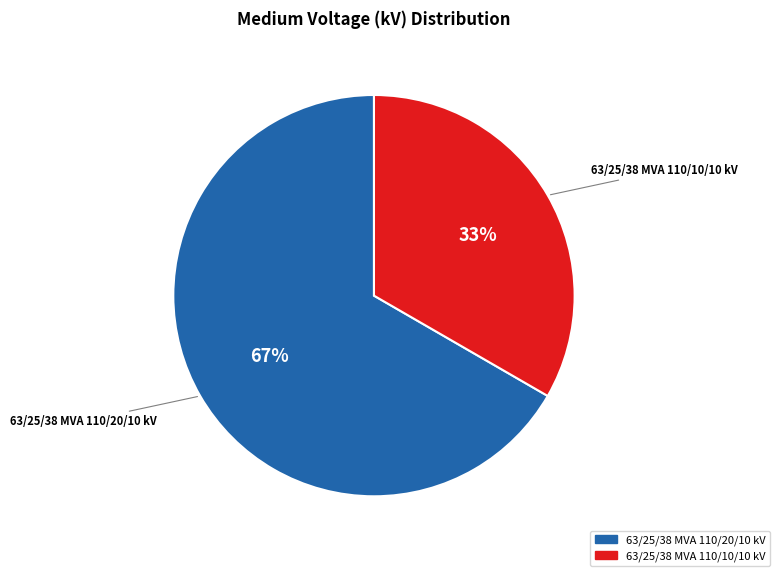

Combined, do 63/25/38 MVA 110/10/10 kV and 63/25/38 MVA 110/20/10 kV account for over 50%?

Yes